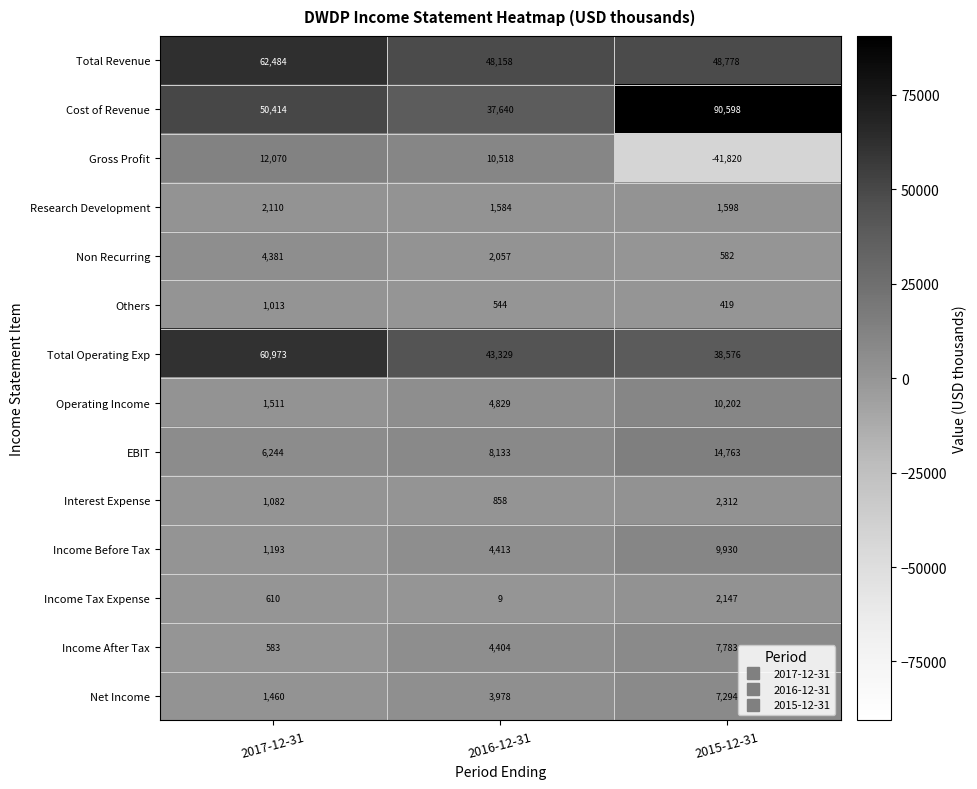

At which category does the chart reach its peak across all series?

2015-12-31